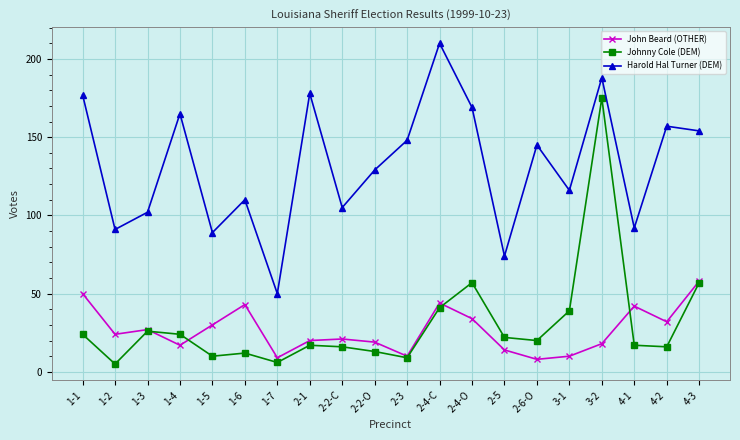

Reading left to right, extract all data points from this chart.

John Beard (OTHER): 1-1=50	1-2=24	1-3=27	1-4=17	1-5=30	1-6=43	1-7=9	2-1=20	2-2-C=21	2-2-O=19	2-3=10	2-4-C=44	2-4-O=34	2-5=14	2-6-O=8	3-1=10	3-2=18	4-1=42	4-2=32	4-3=58
Johnny Cole (DEM): 1-1=24	1-2=5	1-3=26	1-4=24	1-5=10	1-6=12	1-7=6	2-1=17	2-2-C=16	2-2-O=13	2-3=9	2-4-C=41	2-4-O=57	2-5=22	2-6-O=20	3-1=39	3-2=175	4-1=17	4-2=16	4-3=57
Harold Hal Turner (DEM): 1-1=177	1-2=91	1-3=102	1-4=165	1-5=89	1-6=110	1-7=50	2-1=178	2-2-C=105	2-2-O=129	2-3=148	2-4-C=210	2-4-O=169	2-5=74	2-6-O=145	3-1=116	3-2=188	4-1=92	4-2=157	4-3=154